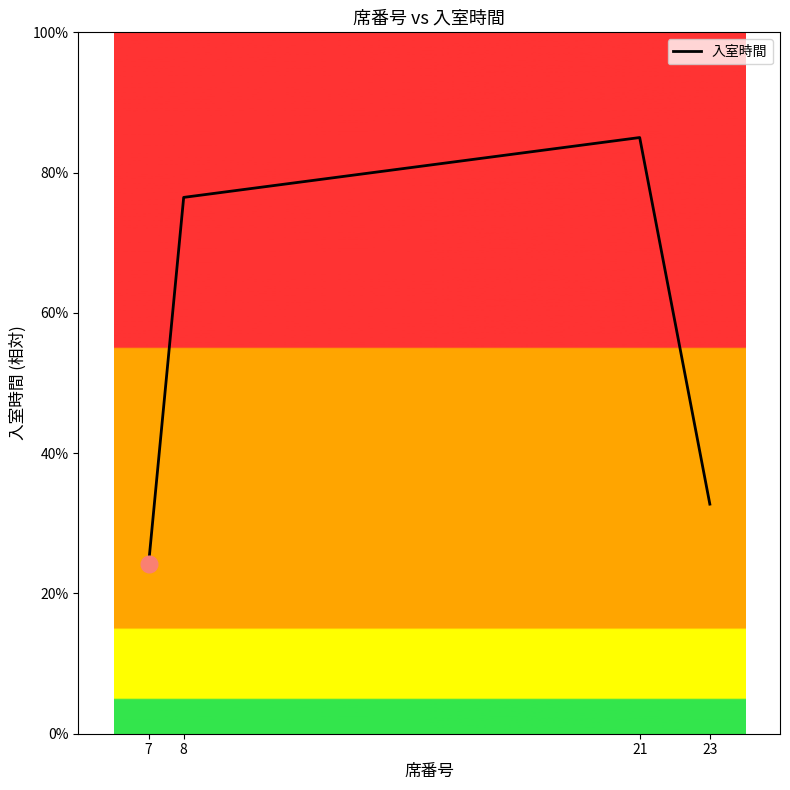

True or false: there are more than 2 points higher than both neighbors.

False